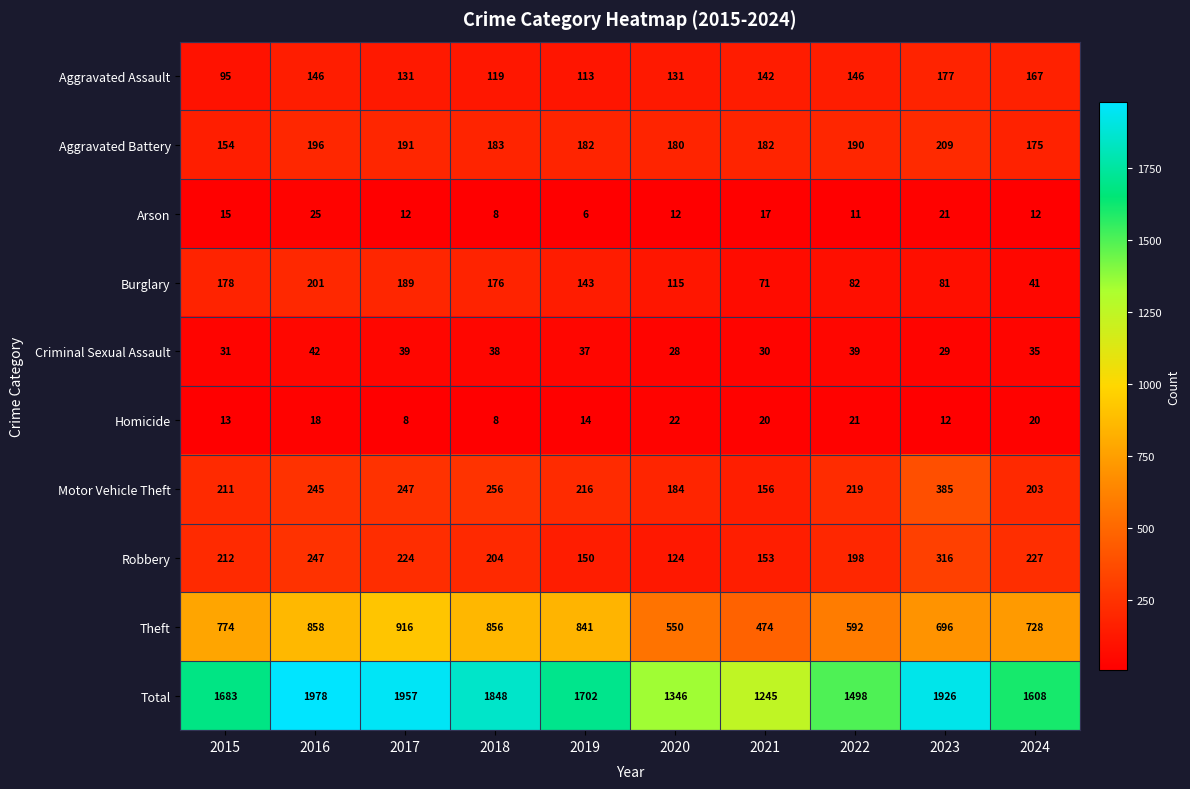

At which category is the sum across all series the highest?

2016